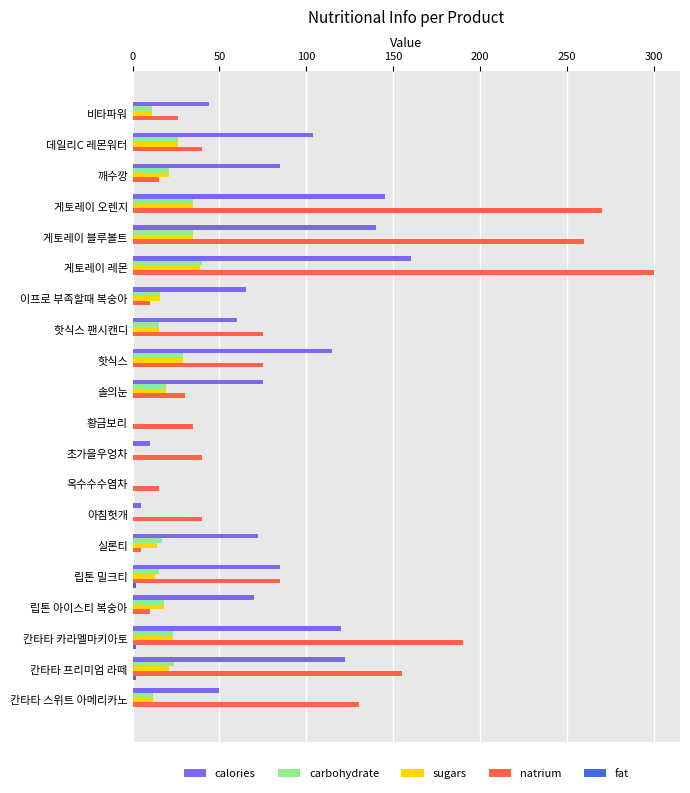

Is it true that sugars equals 19.0 at 솔의눈?

True